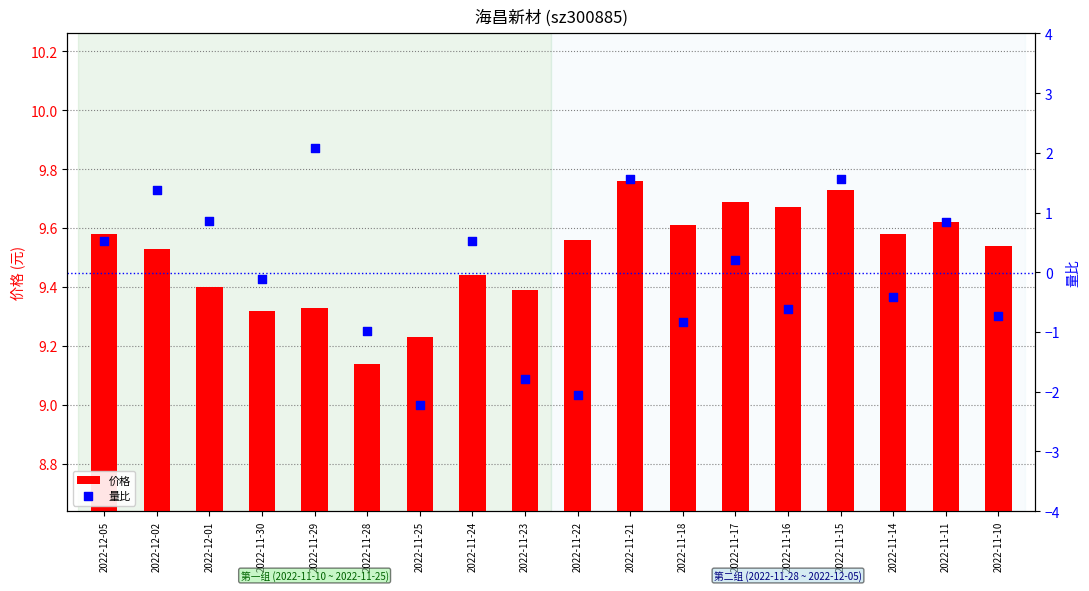

What are all the series names shown in the legend?

价格, 量比